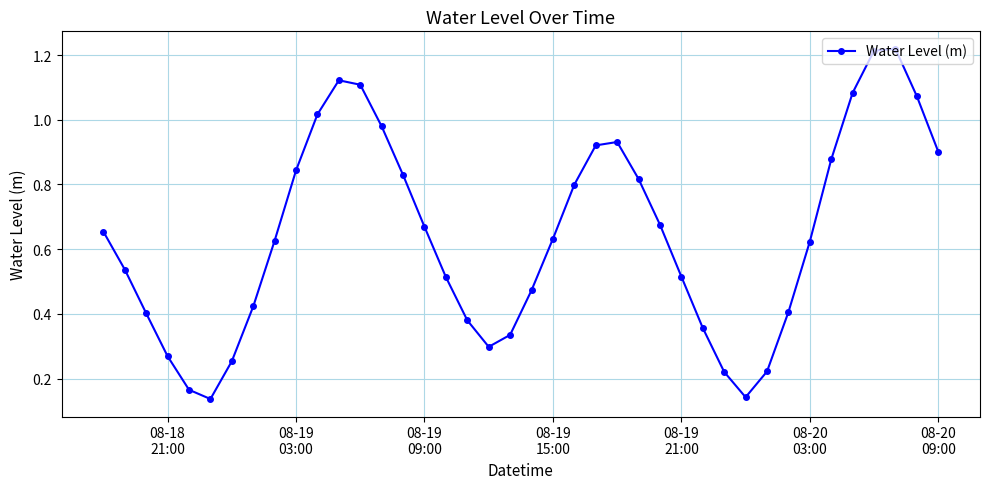

Is this an area chart (filled region under the line)?

No